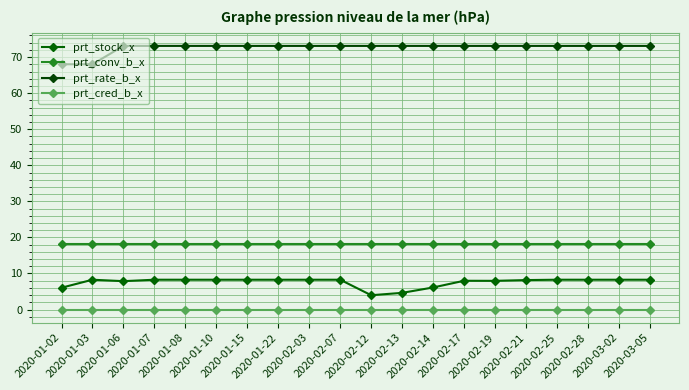

Reading left to right, transcribe all the data shown in this chart.

prt_stock_x: 2020-01-02=6.0	2020-01-03=8.3	2020-01-06=7.9	2020-01-07=8.3	2020-01-08=8.3	2020-01-10=8.3	2020-01-15=8.3	2020-01-22=8.3	2020-02-03=8.3	2020-02-07=8.3	2020-02-12=4.0	2020-02-13=4.6	2020-02-14=6.1	2020-02-17=8.0	2020-02-19=8.0	2020-02-21=8.2	2020-02-25=8.3	2020-02-28=8.3	2020-03-02=8.3	2020-03-05=8.3
prt_conv_b_x: 2020-01-02=18.2	2020-01-03=18.2	2020-01-06=18.2	2020-01-07=18.2	2020-01-08=18.2	2020-01-10=18.2	2020-01-15=18.2	2020-01-22=18.2	2020-02-03=18.2	2020-02-07=18.2	2020-02-12=18.2	2020-02-13=18.2	2020-02-14=18.2	2020-02-17=18.2	2020-02-19=18.2	2020-02-21=18.2	2020-02-25=18.2	2020-02-28=18.2	2020-03-02=18.2	2020-03-05=18.2
prt_rate_b_x: 2020-01-02=68.0	2020-01-03=68.0	2020-01-06=73.1	2020-01-07=73.1	2020-01-08=73.1	2020-01-10=73.1	2020-01-15=73.1	2020-01-22=73.1	2020-02-03=73.1	2020-02-07=73.1	2020-02-12=73.1	2020-02-13=73.1	2020-02-14=73.1	2020-02-17=73.1	2020-02-19=73.1	2020-02-21=73.1	2020-02-25=73.1	2020-02-28=73.1	2020-03-02=73.1	2020-03-05=73.1
prt_cred_b_x: 2020-01-02=0.0	2020-01-03=0.0	2020-01-06=0.0	2020-01-07=0.0	2020-01-08=0.0	2020-01-10=0.0	2020-01-15=0.0	2020-01-22=0.0	2020-02-03=0.0	2020-02-07=0.0	2020-02-12=0.0	2020-02-13=0.0	2020-02-14=0.0	2020-02-17=0.0	2020-02-19=0.0	2020-02-21=0.0	2020-02-25=0.0	2020-02-28=0.0	2020-03-02=0.0	2020-03-05=0.0